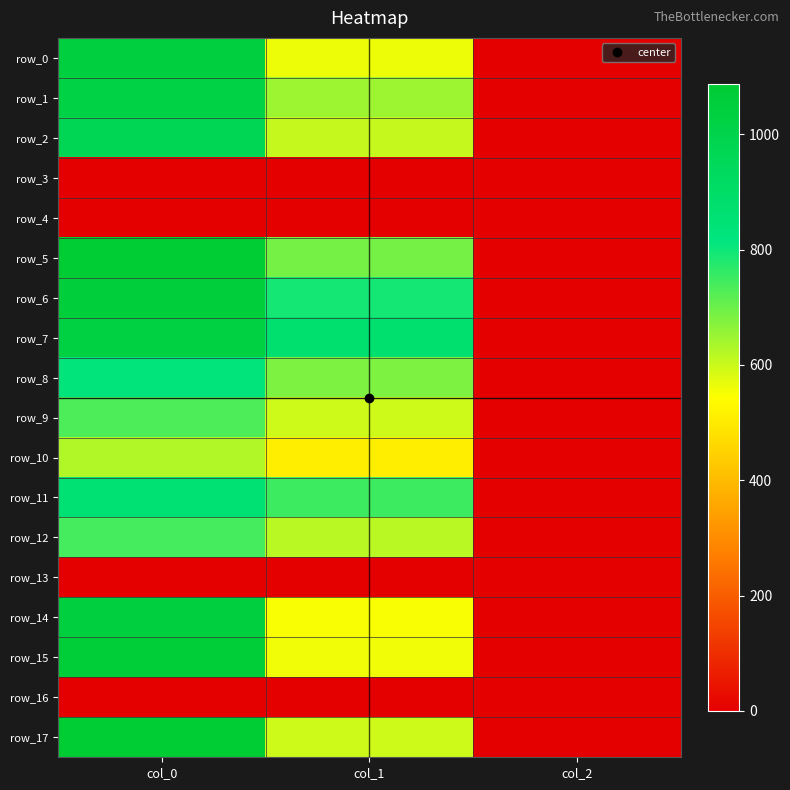

At which label does row_10 first exceed 506?

col_0